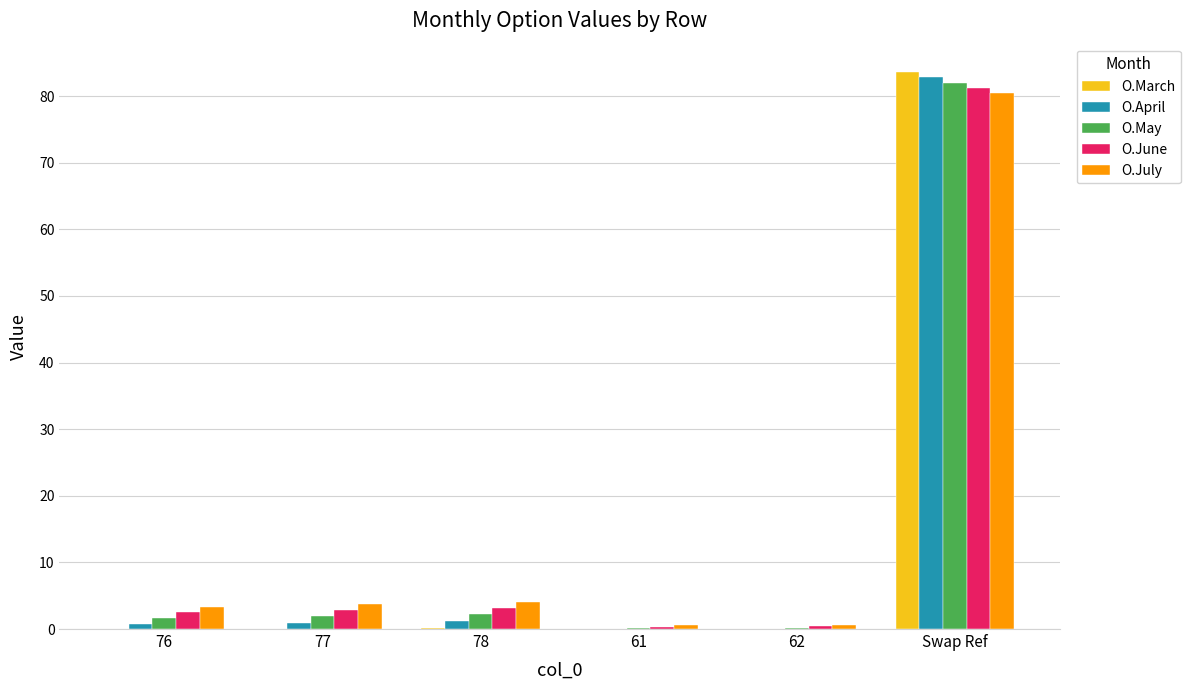

At which category is the sum across all series the highest?

Swap Ref